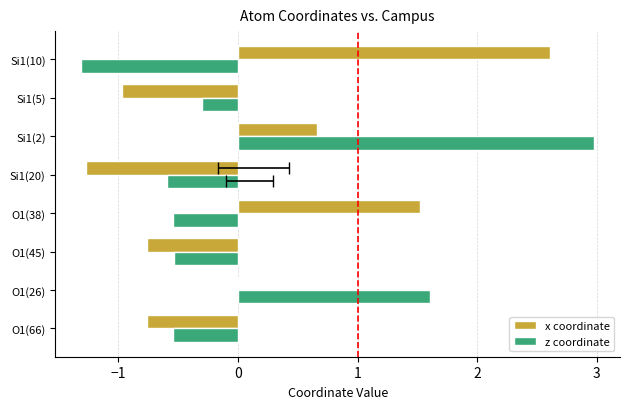

What is the value of the z coordinate bar at the 5th from the left?

-0.6